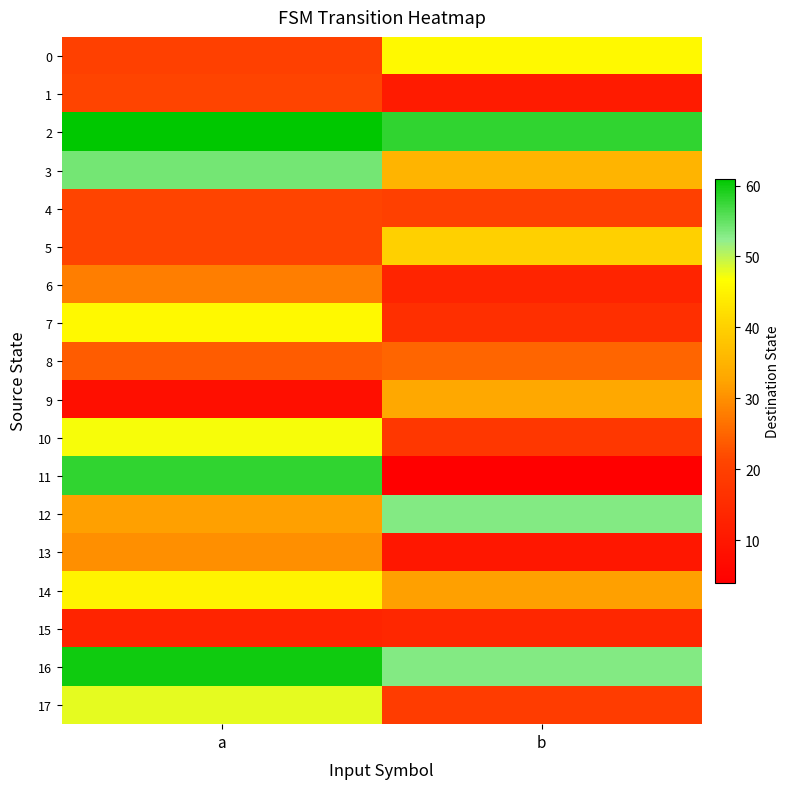

Count the number of categories in the chart.

2